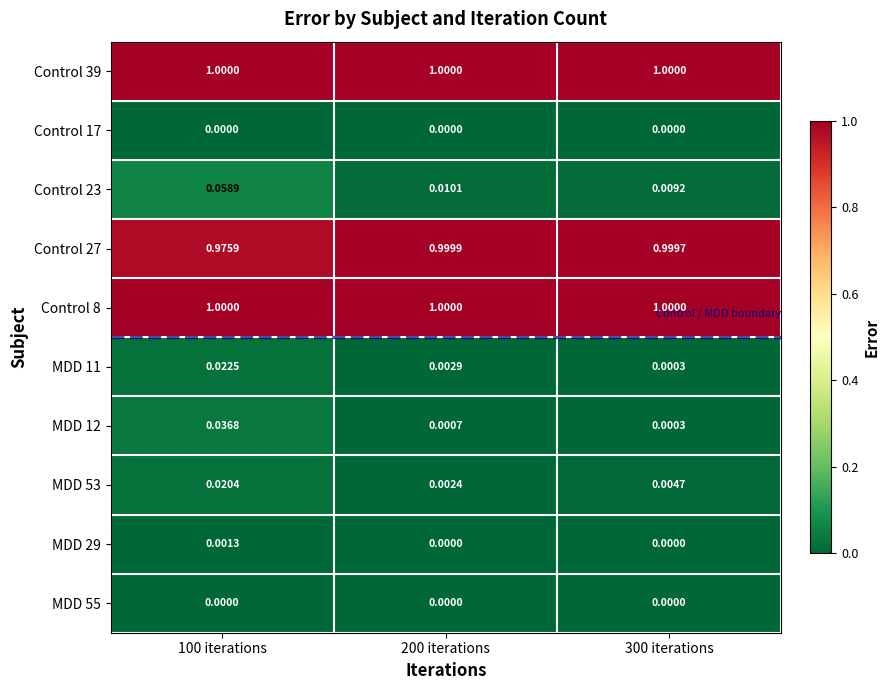

How many data points does each series have?

3